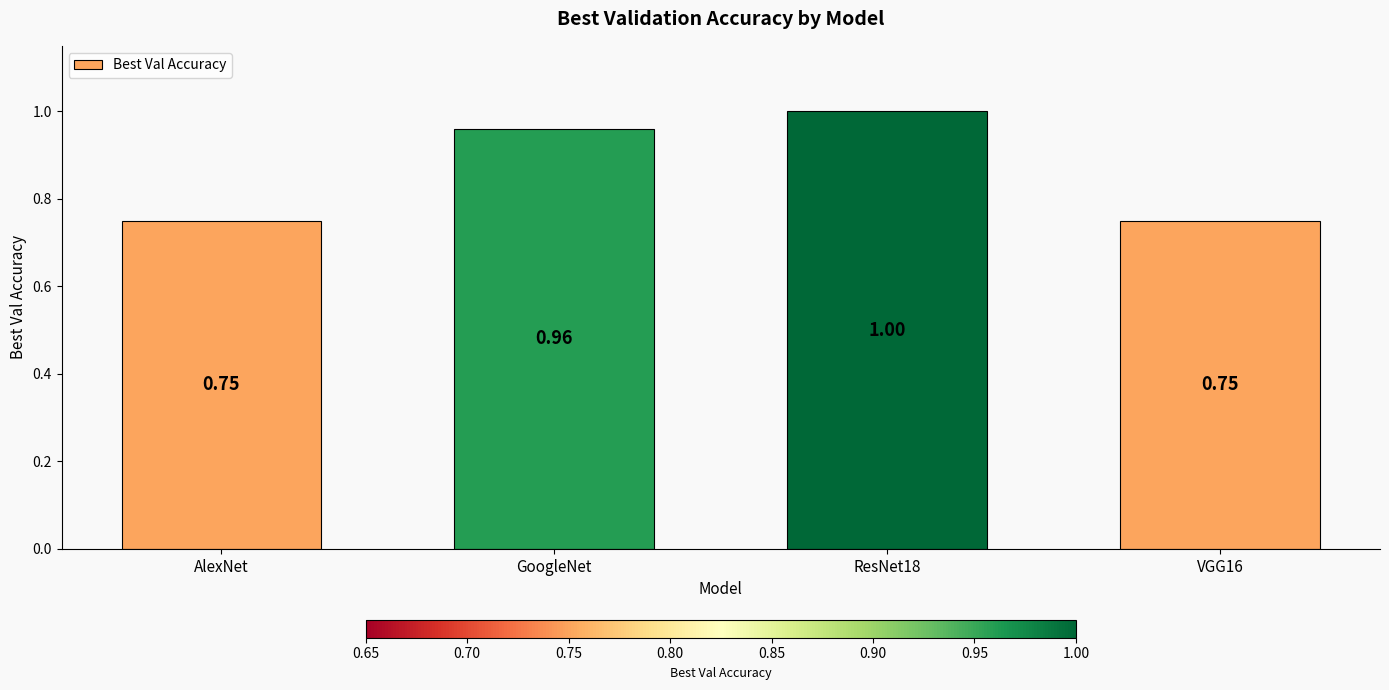

What is the change in value from GoogleNet to VGG16?

-0.2